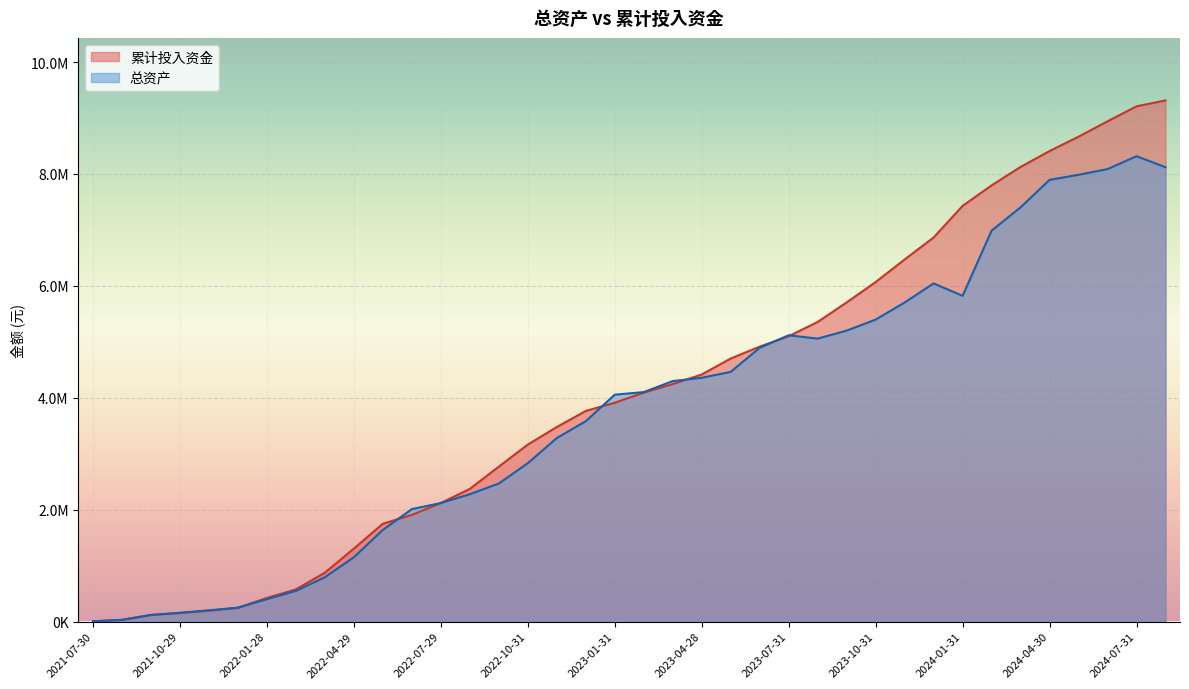

List the series in order of their peak value, lowest first.

总资产, 累计投入资金